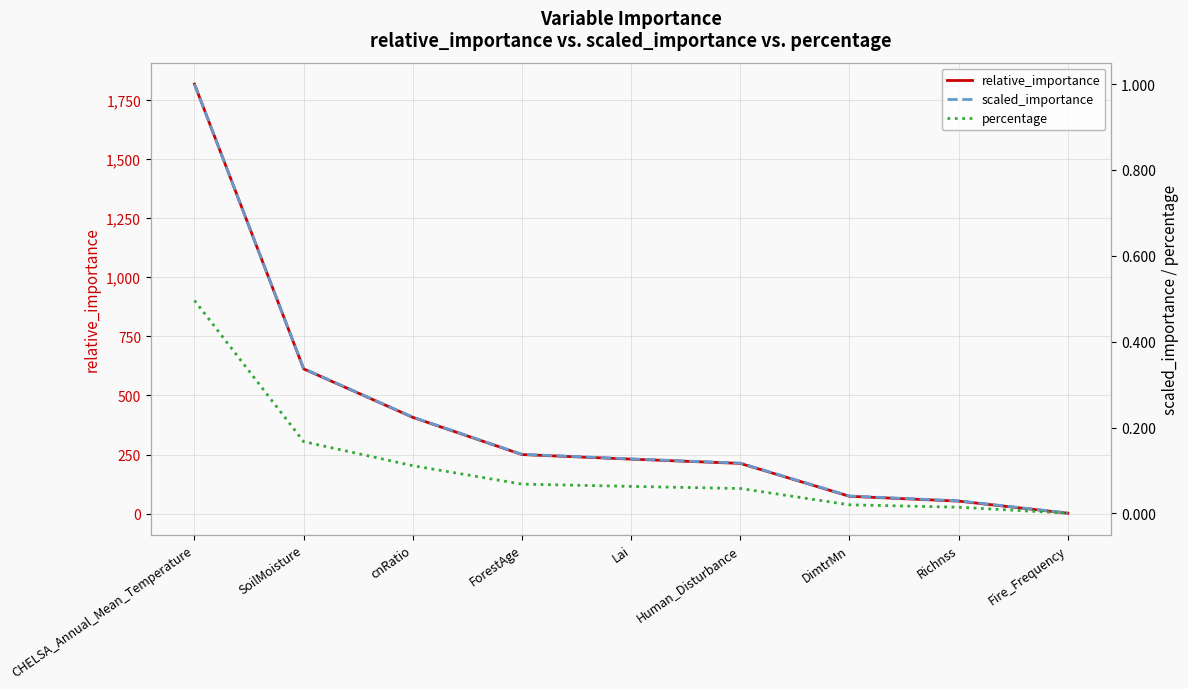

True or false: percentage has more than 1 points higher than both neighbors.

False